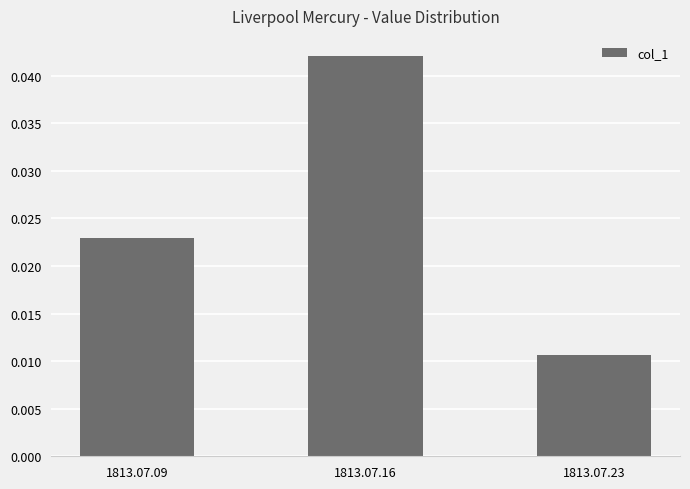

The chart shows a value of 0.1 at 1813.07.16. True or false?

False